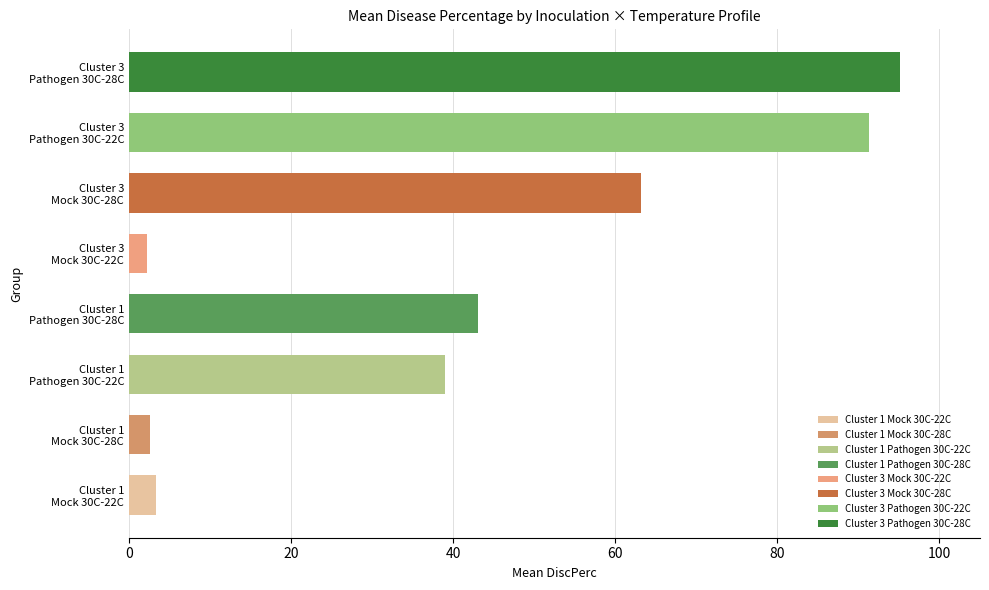

What is the smallest value displayed?

2.2